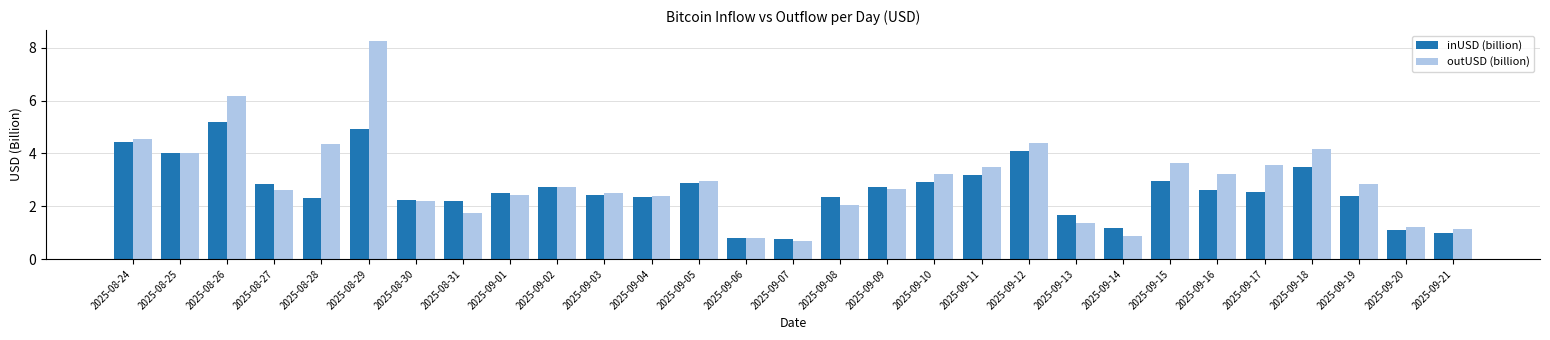

Read the inUSD (billion) value at 2025-08-26.

5.2